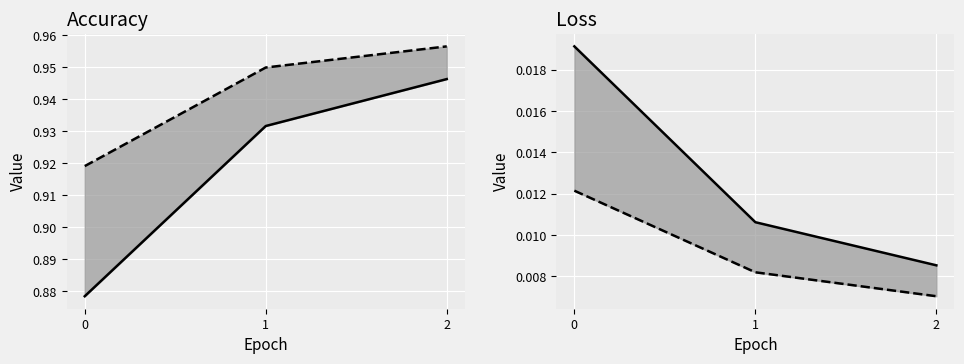

What value does the val_acc series have at 2?

1.0